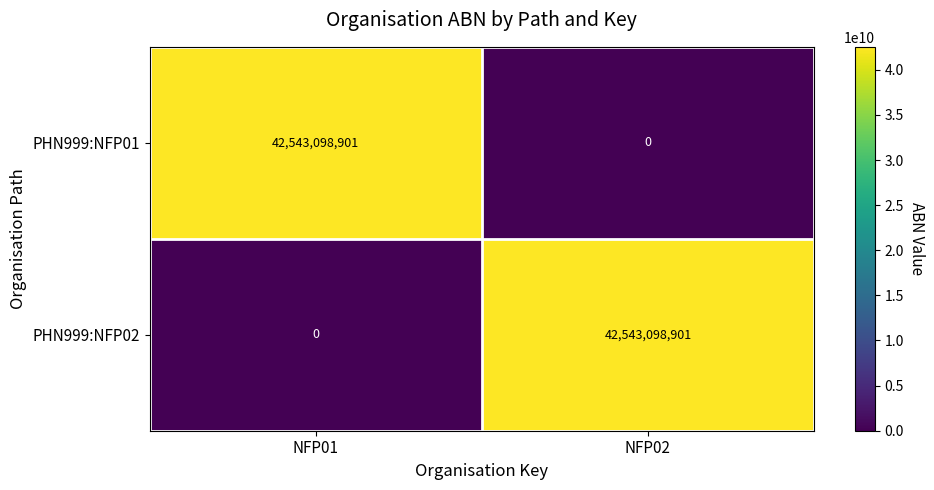

Rank the series at NFP01 from highest to lowest value.

PHN999:NFP01, PHN999:NFP02